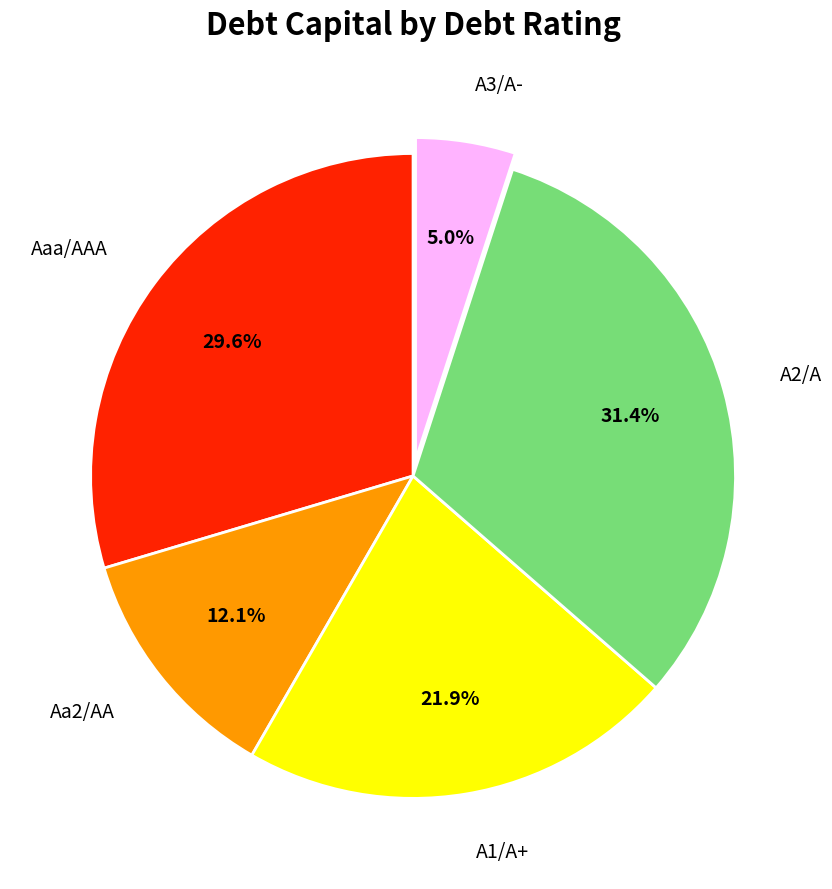

To the nearest percent, what is the average slice percentage?

20%